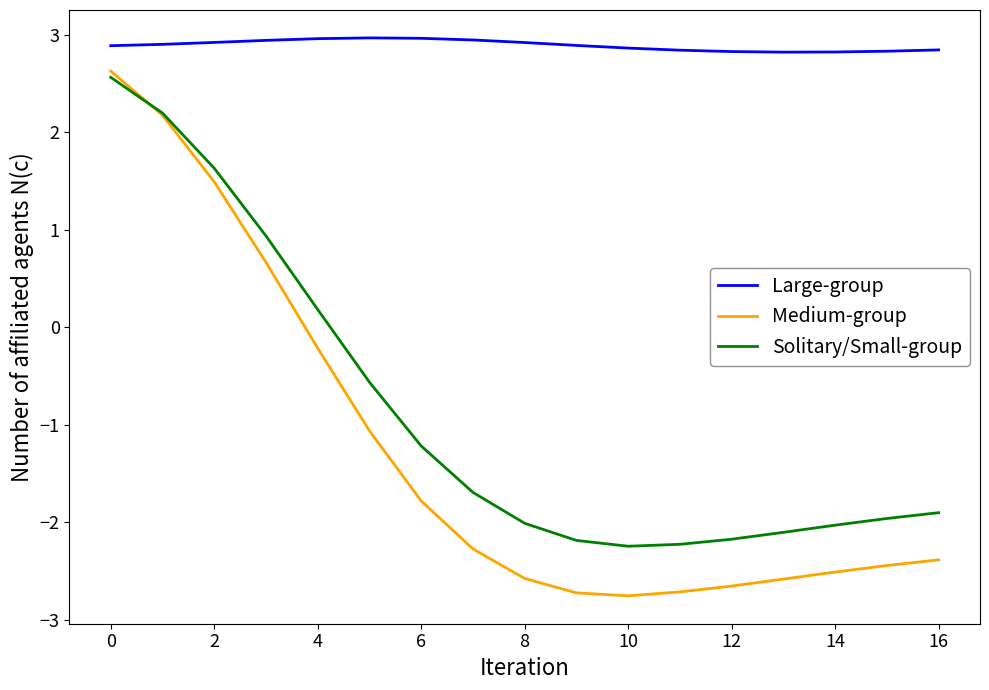

True or false: Large-group and Medium-group intersect in this chart.

False